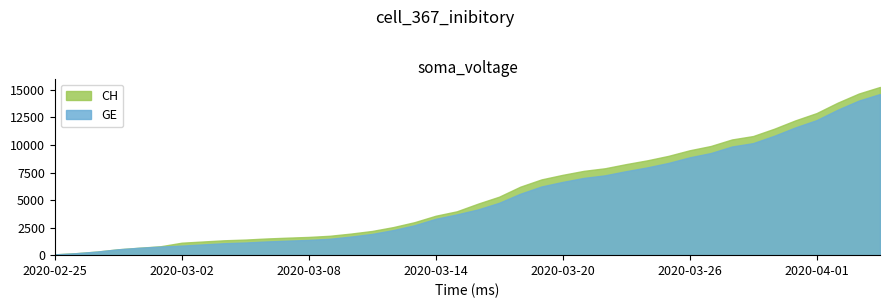

What are all the series names shown in the legend?

CH, GE